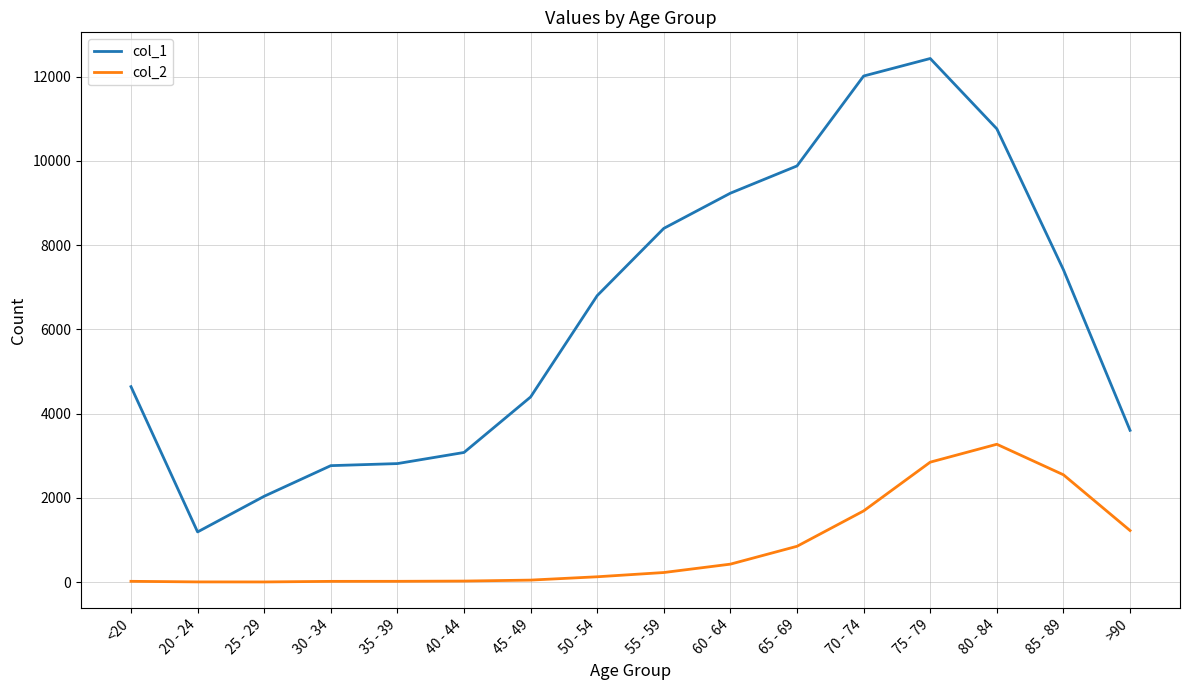

What is the sum of all col_1 values?

101482